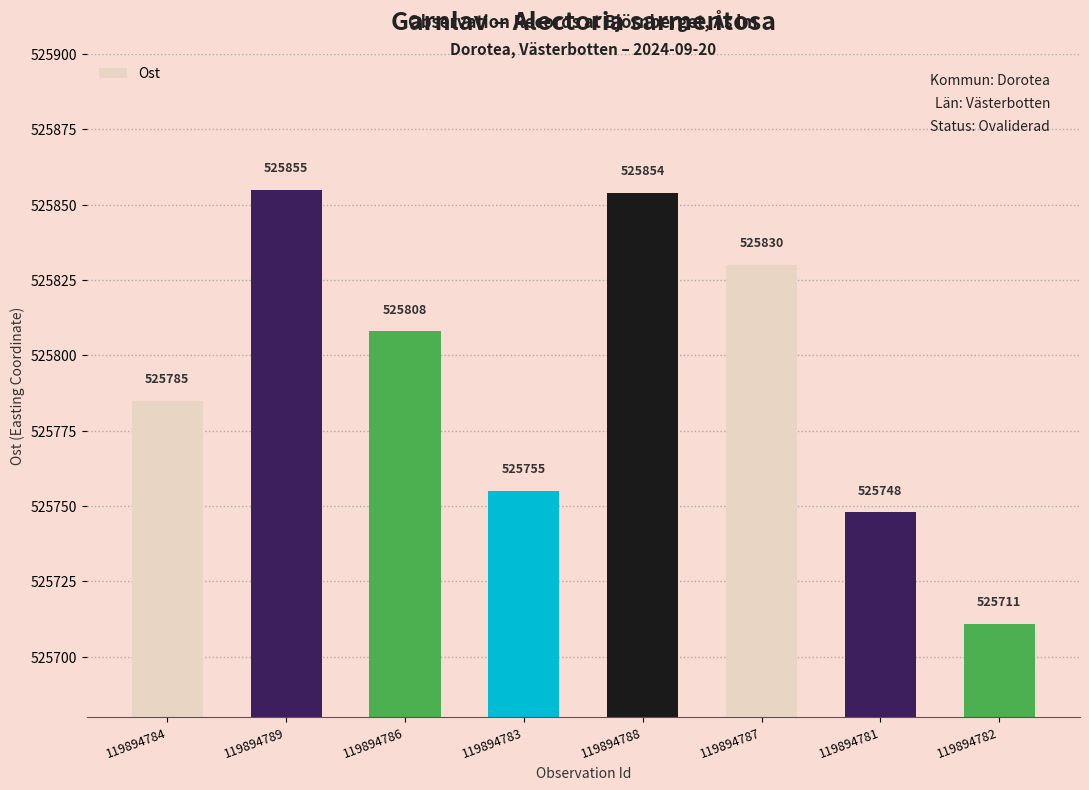

Which category has the highest value across all series?

119894789